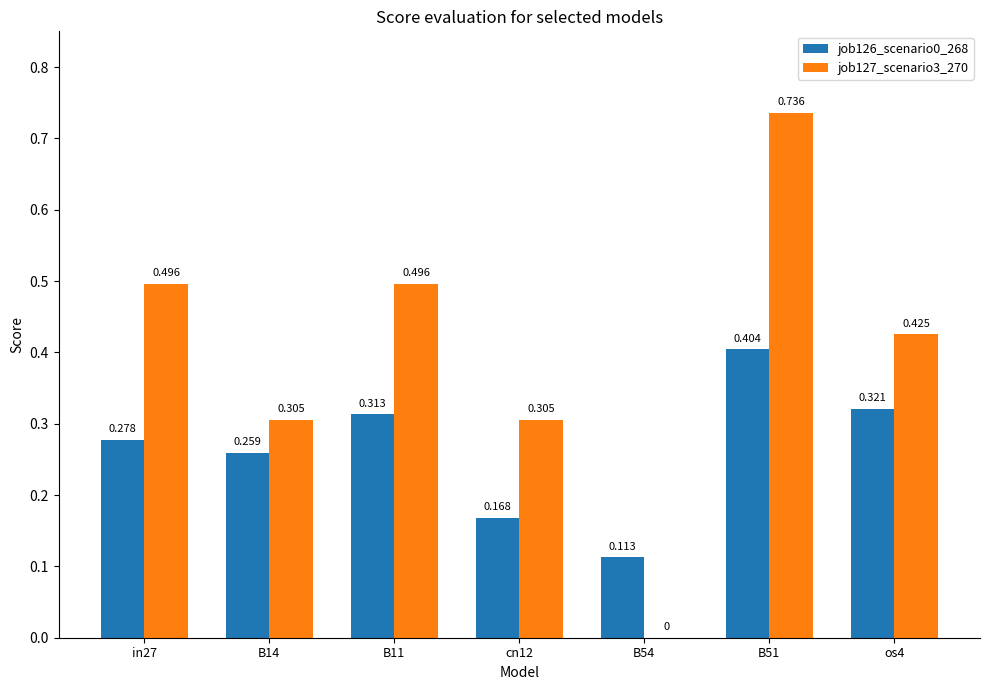

Is the value of job126_scenario0_268 at B14 greater than the value of job127_scenario3_270 at os4?

No